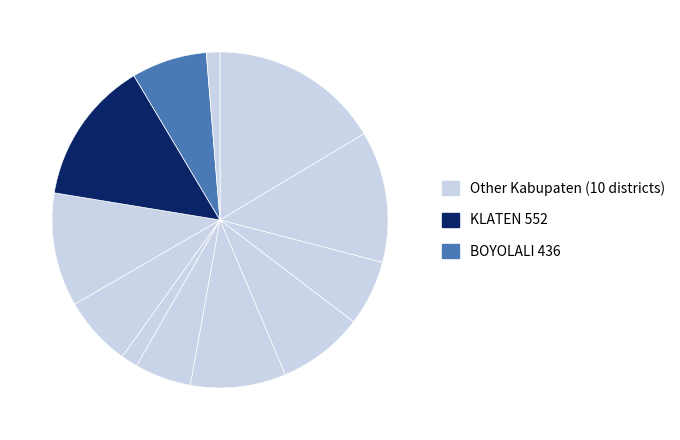

To the nearest percent, what is the average slice percentage?

8%